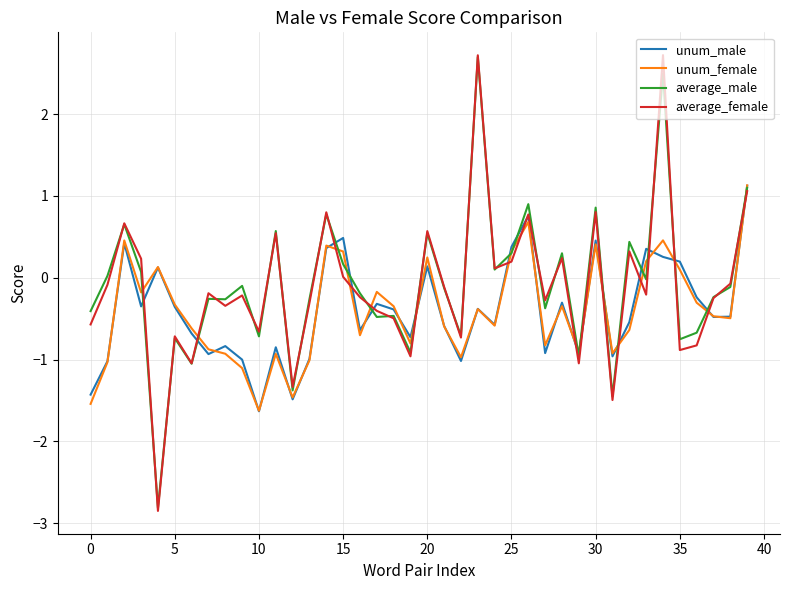

True or false: unum_female and average_female cross at least once.

True